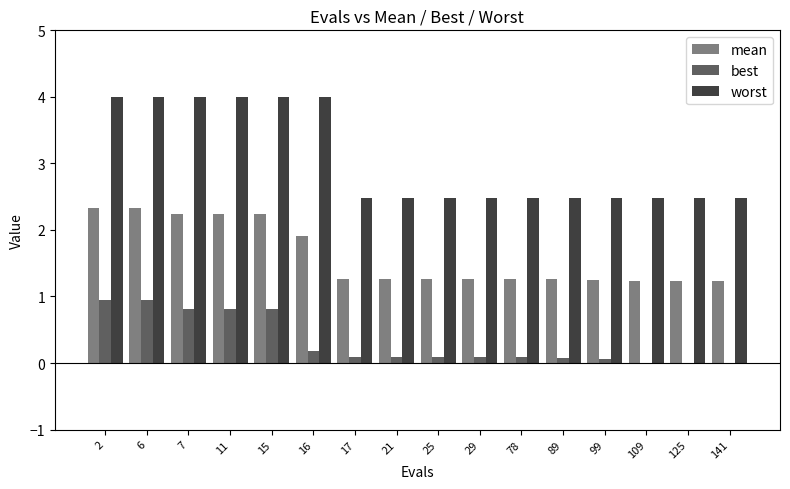

Are the bars grouped side by side (vs. stacked)?

Yes